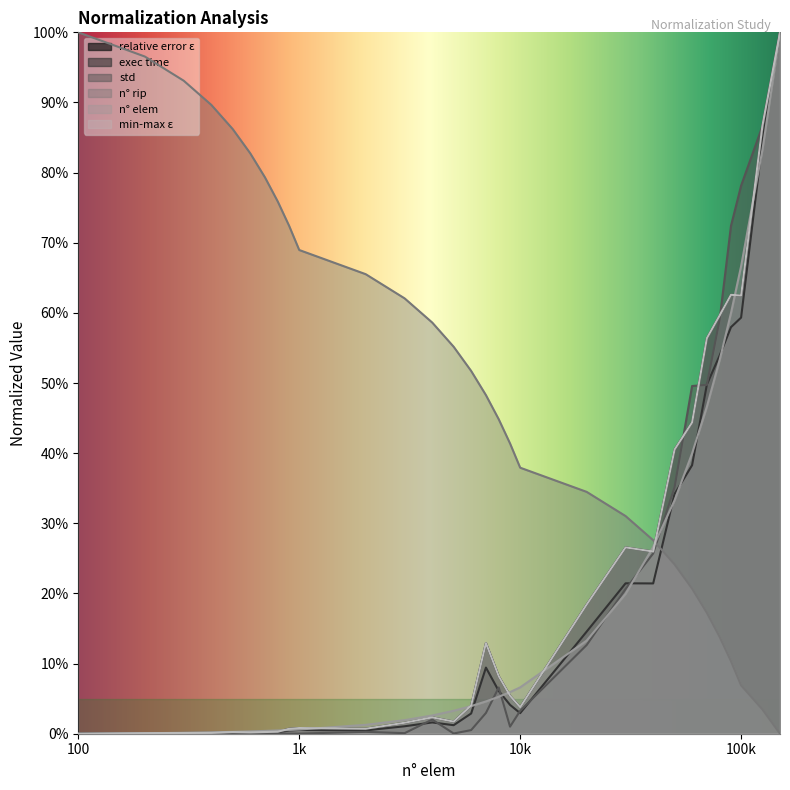

How many lines are shown in the chart?

6